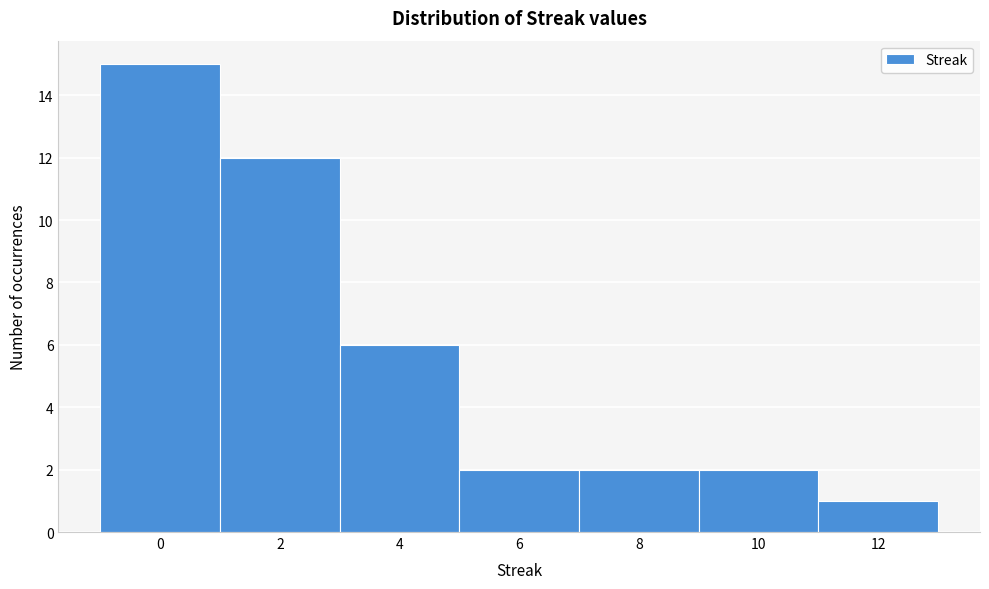

How tall is the bar that spans -1 to 1 on the x-axis? The values are not printed on the chart, so give them approximately, as read against the axis.

15